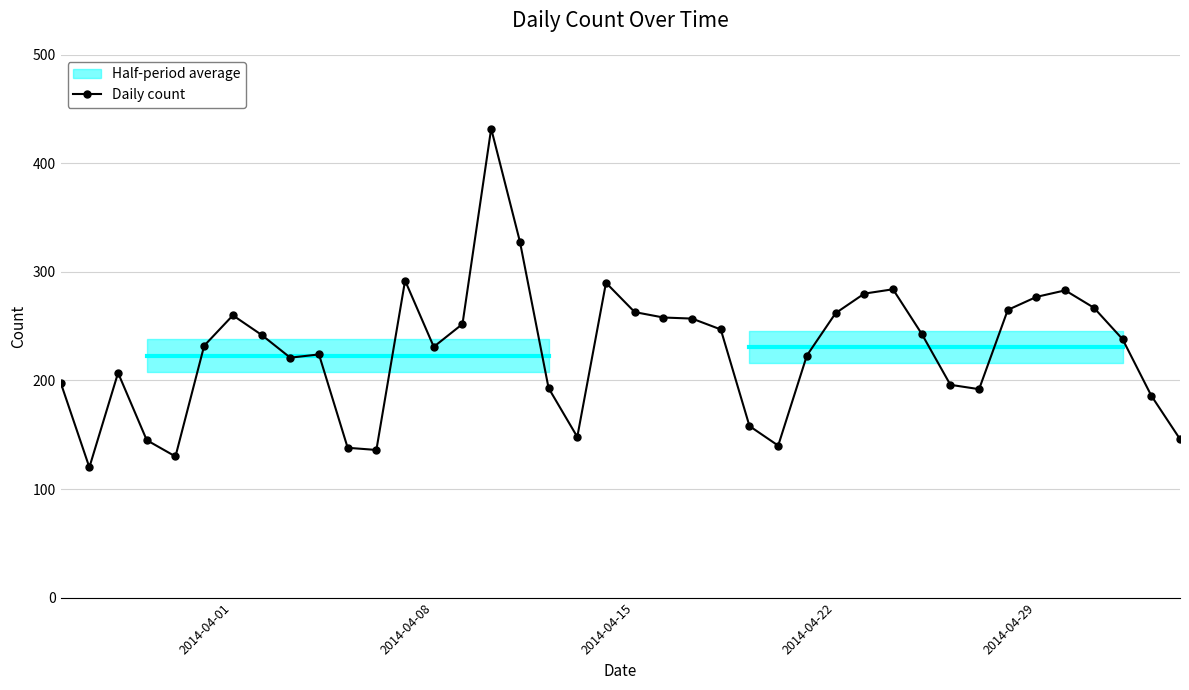

True or false: Daily count has more than 1 interior local peaks.

True